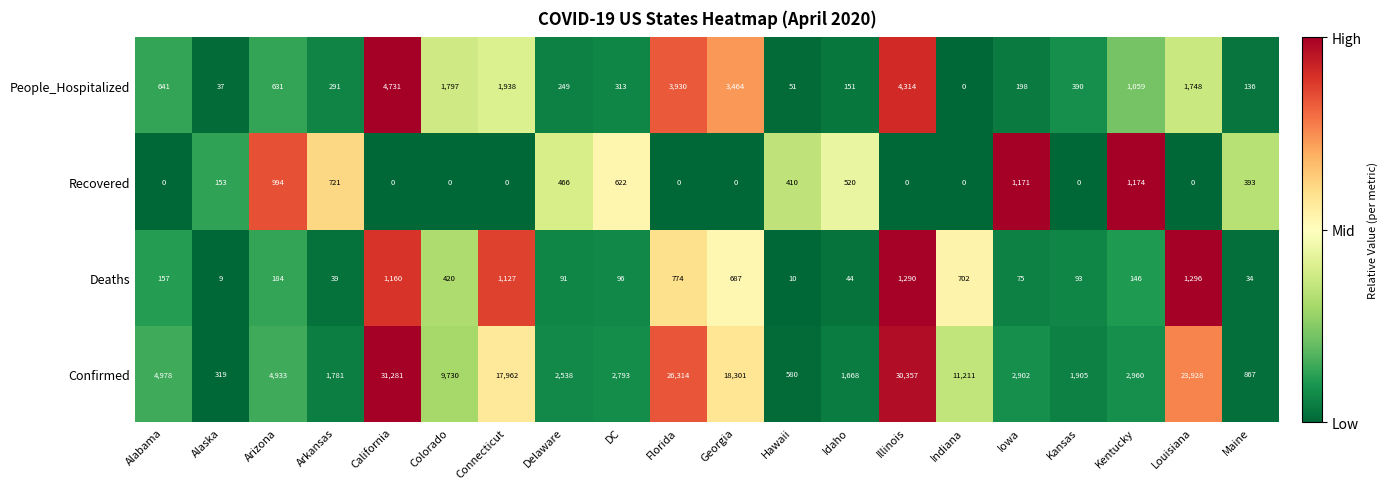

Which series has the largest range (max minus min)?

Confirmed